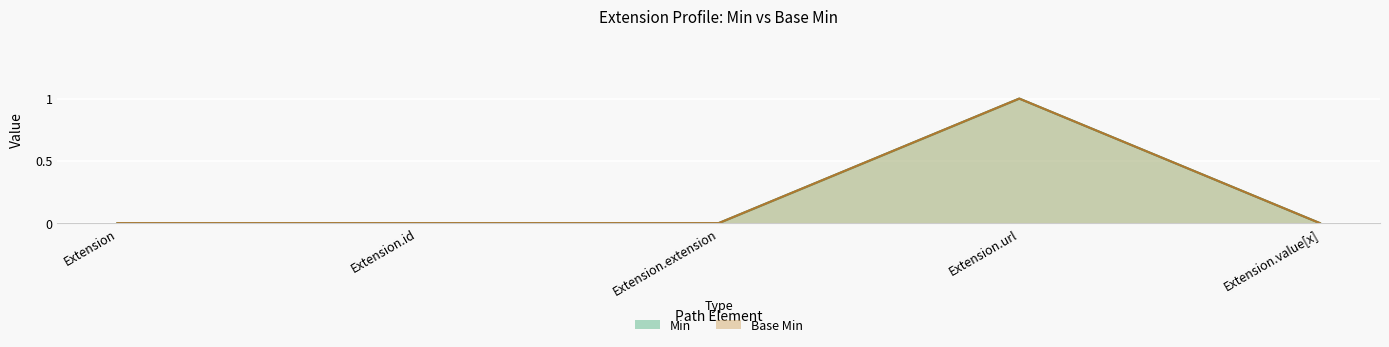

Reading right to left, what are all the values shown in this chart?

Min: 0	1	0	0	0
Base Min: 0	1	0	0	0